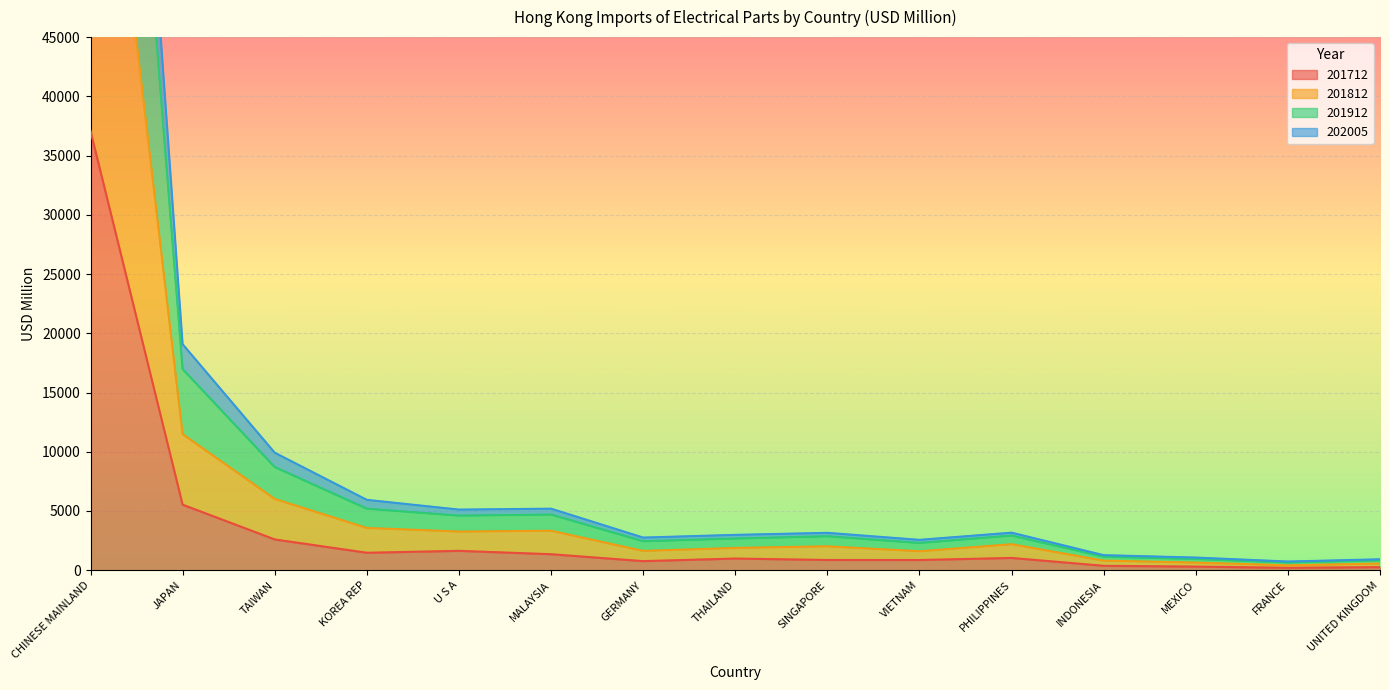

Which series changed the most between SINGAPORE and INDONESIA?

201912